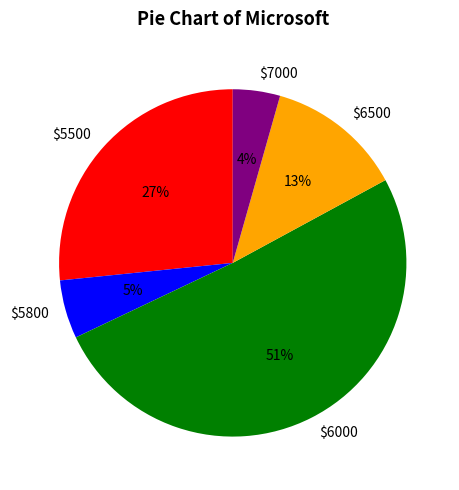

To the nearest percent, what is the average slice percentage?

20%